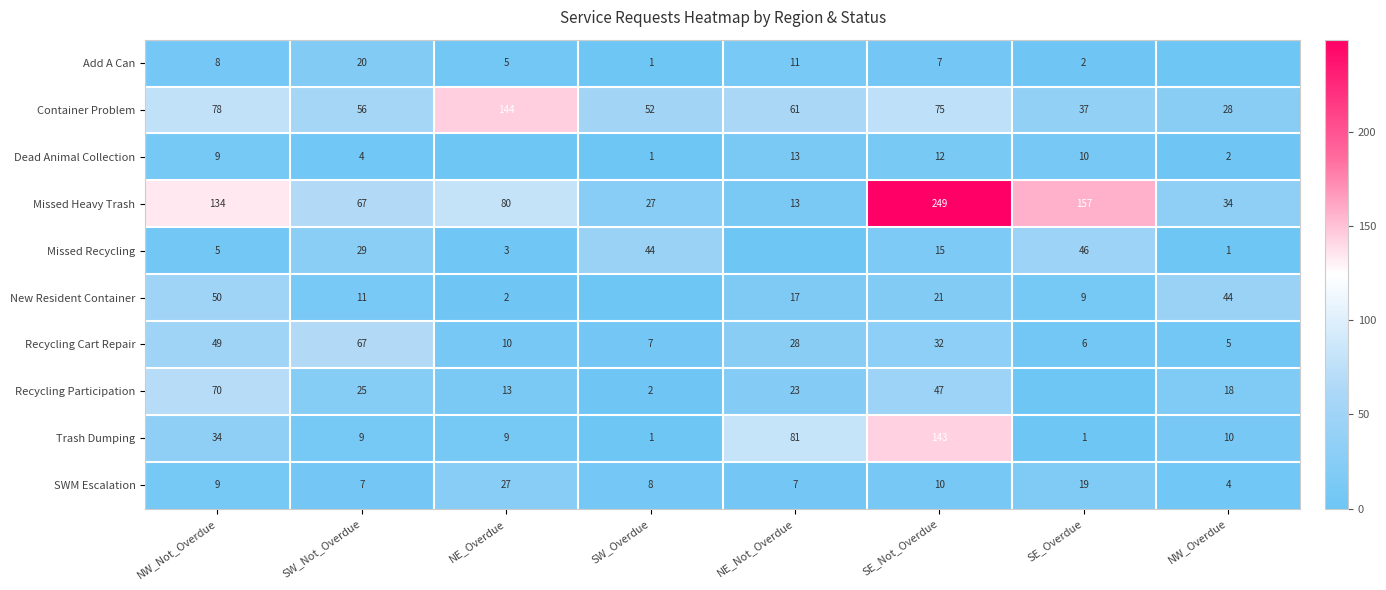

What is the difference between the maximum and second lowest values in the SWM Escalation series?

20